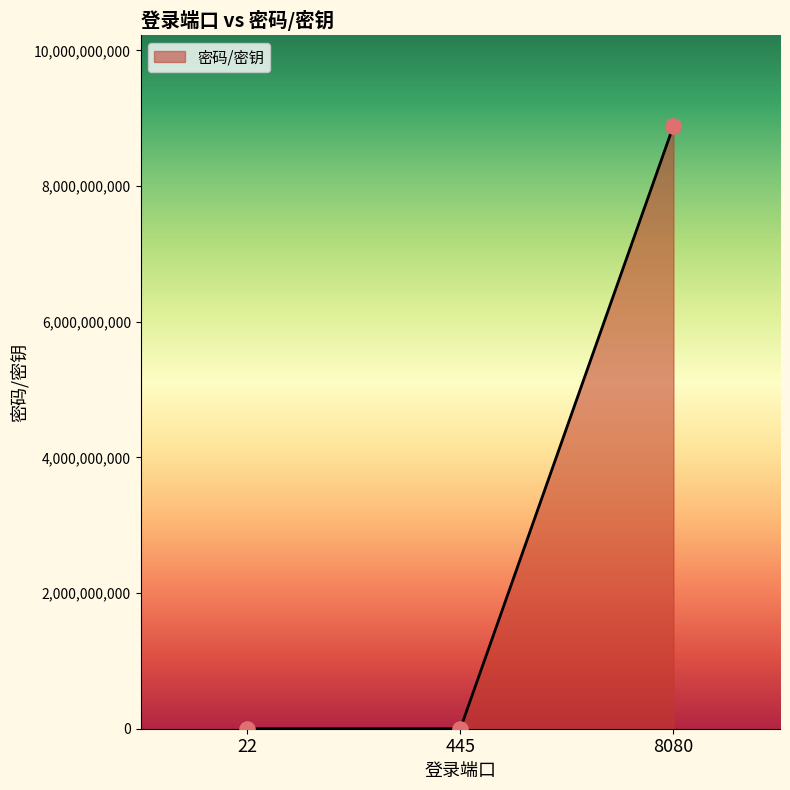

What is the change in value from 22 to 445?

-56790